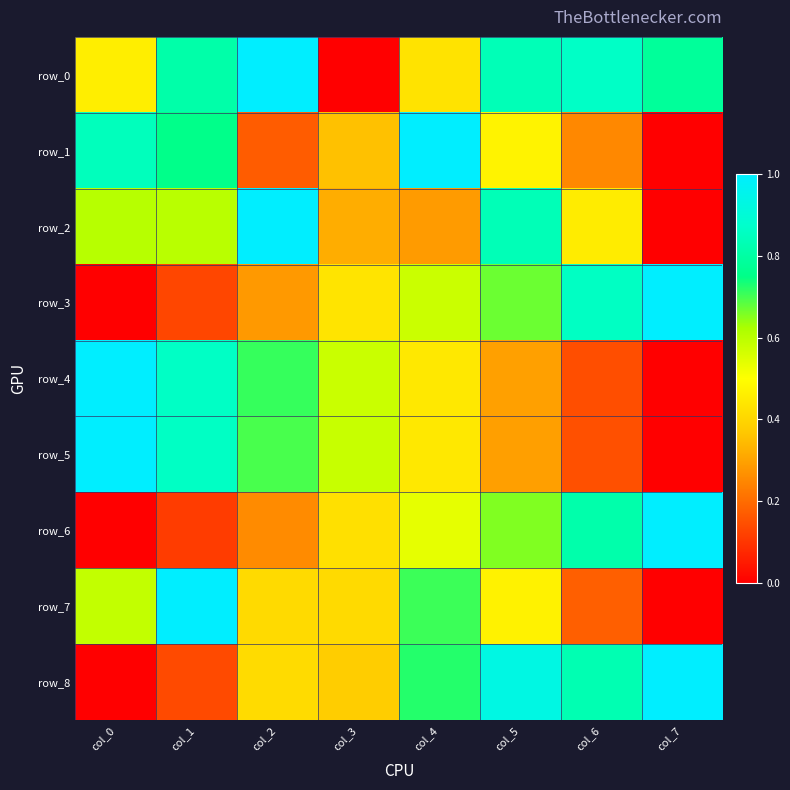

True or false: row_1 has a value of 0.0 at col_7.

True